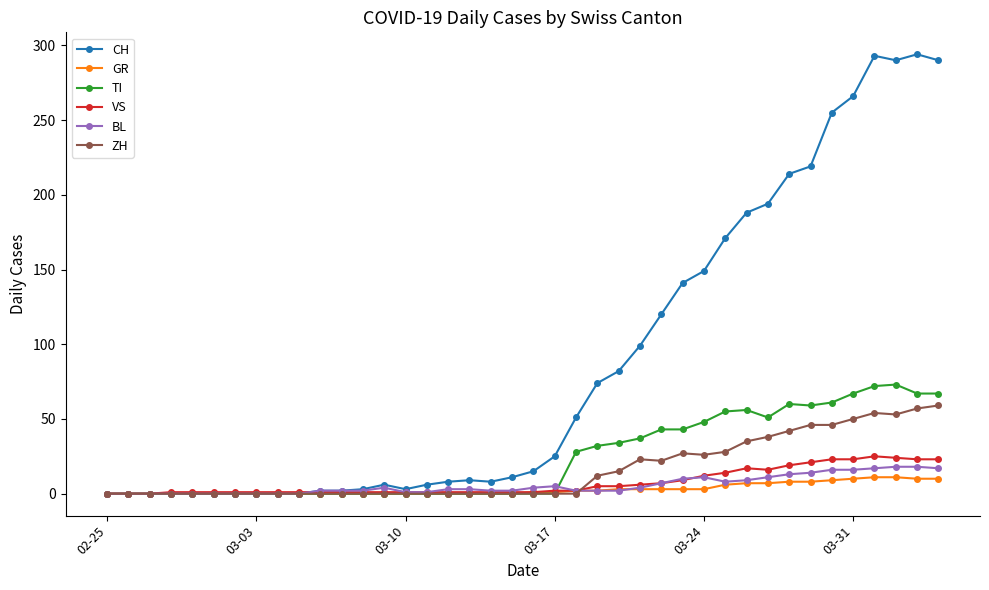

What are all the series names shown in the legend?

CH, GR, TI, VS, BL, ZH